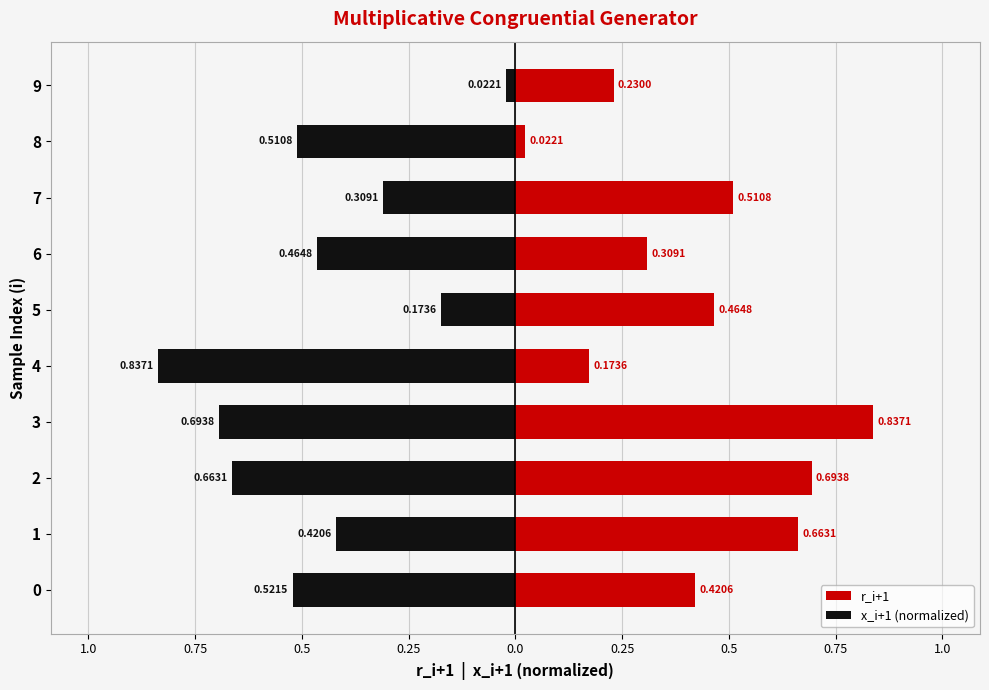

List the series in order of their peak value, lowest first.

x_i+1 (normalized), r_i+1